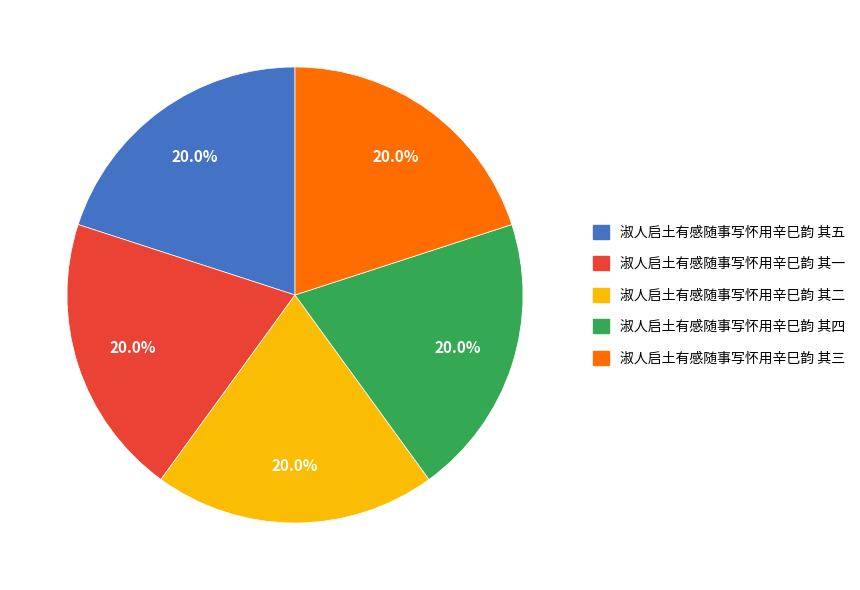

To the nearest percent, what percentage of the pie is 淑人启土有感随事写怀用辛巳韵 其一?

20%